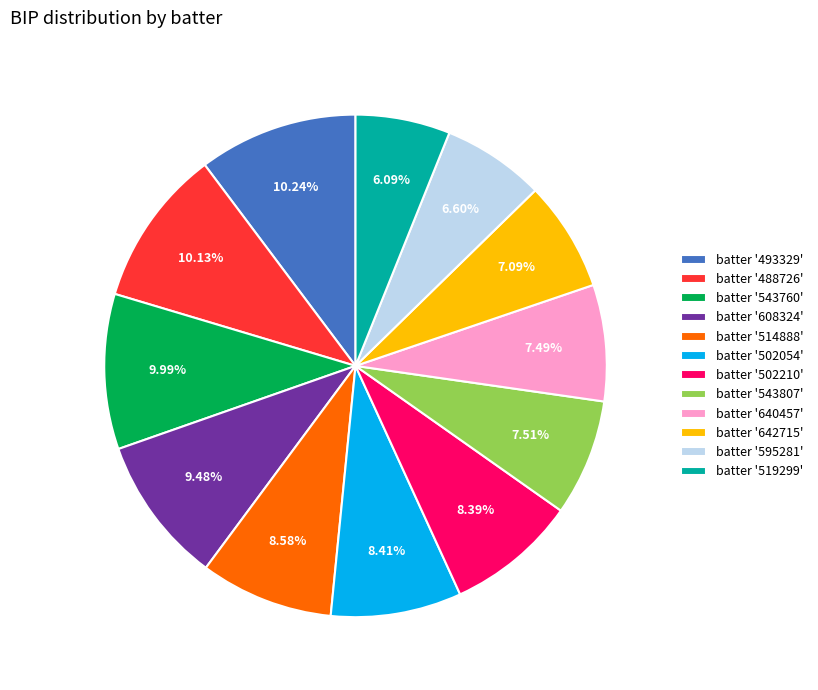

Is the sum of batter '493329' and batter '514888' greater than half?

No